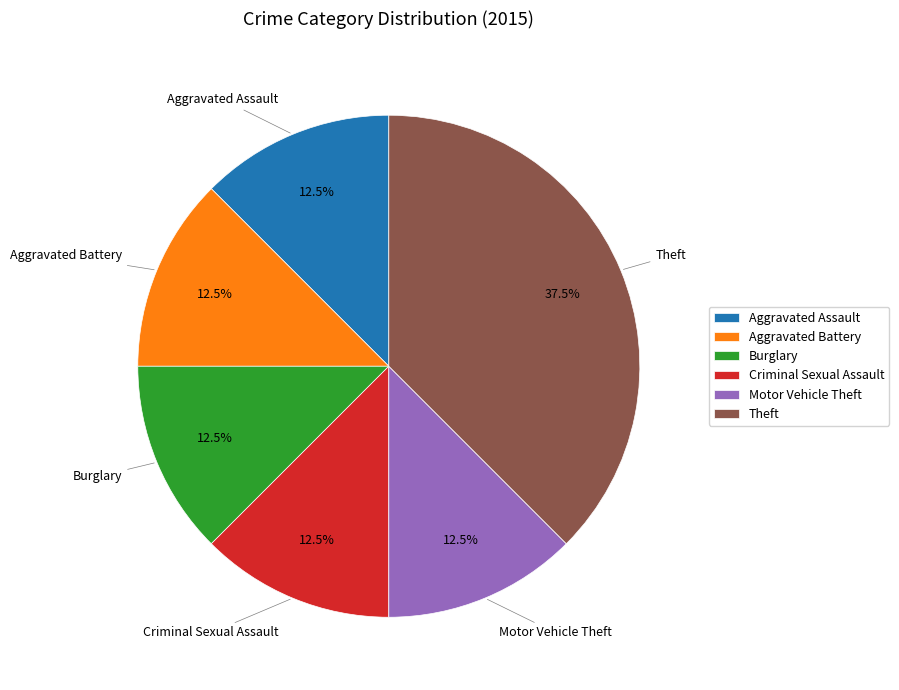

Approximately how many times larger is the value at Aggravated Assault compared to Criminal Sexual Assault?

1.0